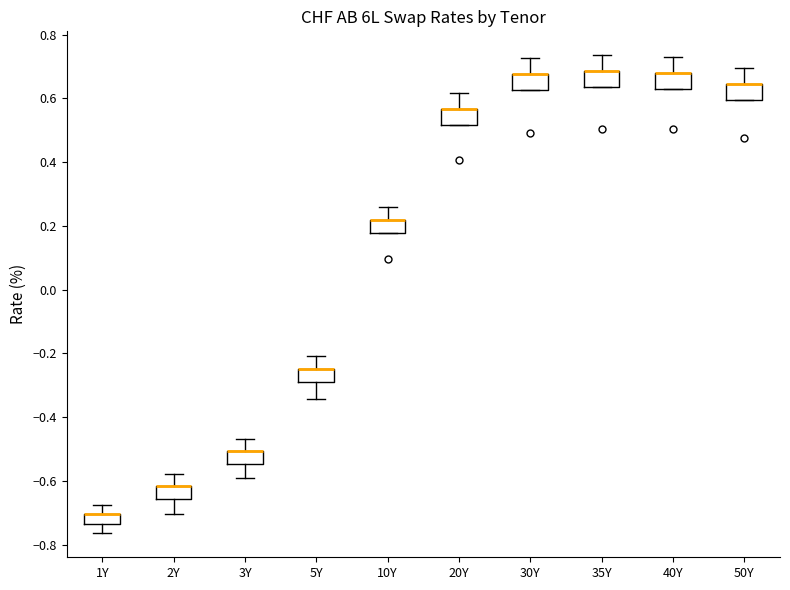

Where does the upper whisker of the box for 10Y end on the y-axis? The values are not printed on the chart, so give them approximately, as read against the axis.

0.26